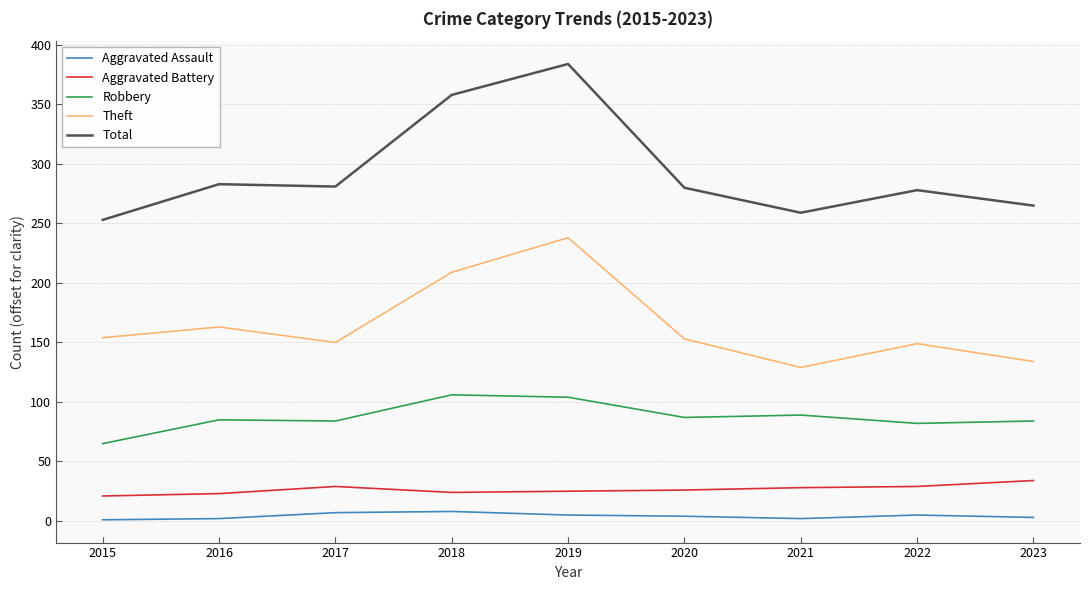

What are all the series names shown in the legend?

Aggravated Assault, Aggravated Battery, Robbery, Theft, Total